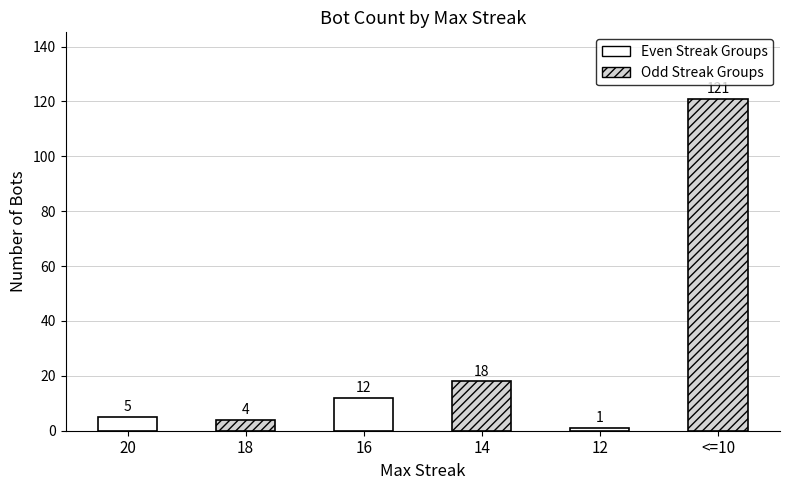

List the labels in order of value, largest first.

<=10, 14, 16, 20, 18, 12